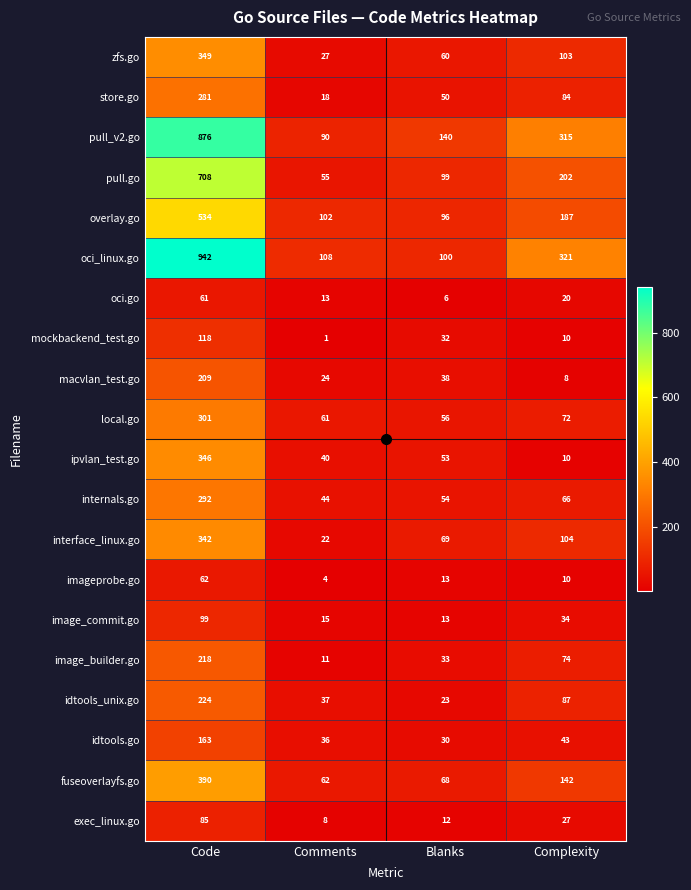

What is the greatest value displayed?

942